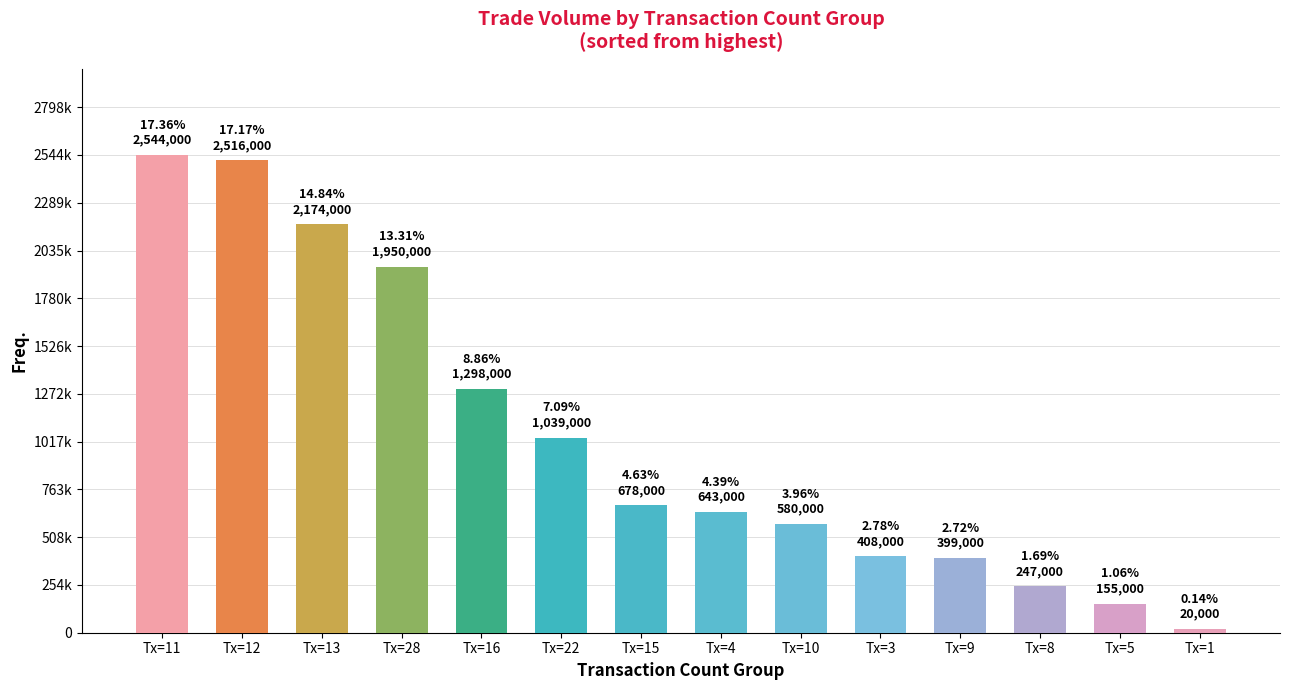

Which category has the highest value across all series?

Tx=11